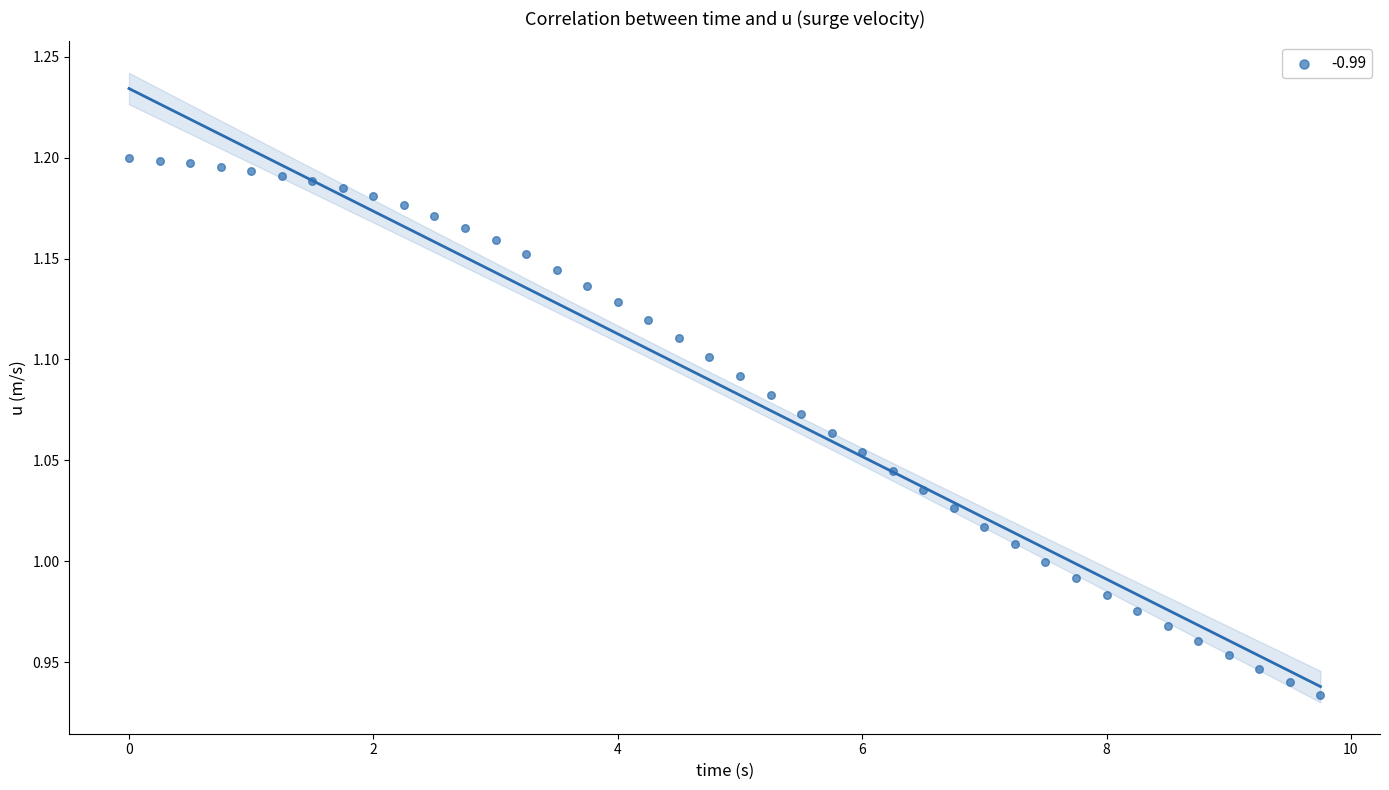

What is the range of Y values (max minus min)?

0.3